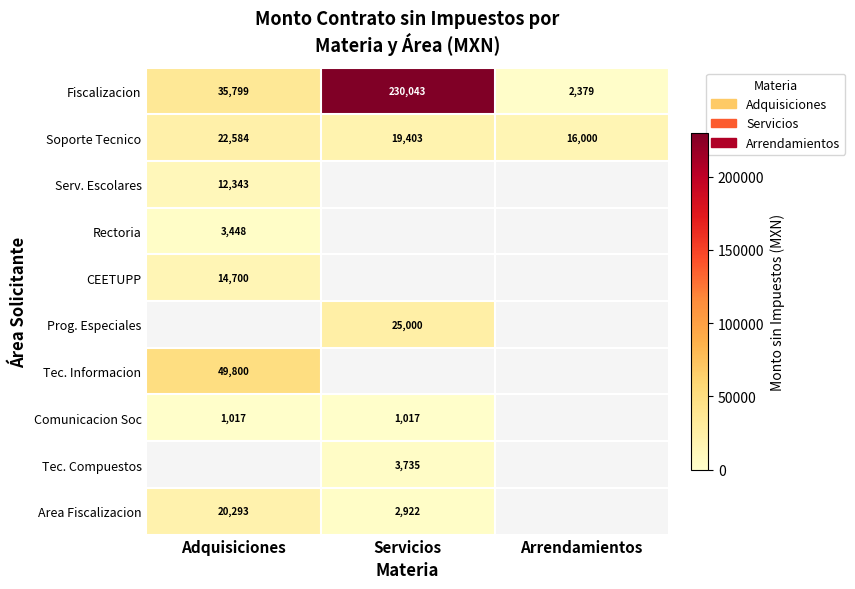

Rank the categories by Soporte Tecnico value from lowest to highest.

Arrendamientos, Servicios, Adquisiciones